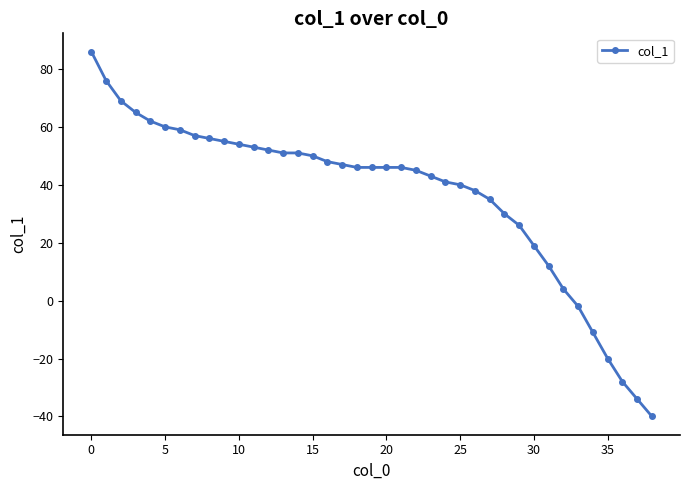

Count the number of data series in this chart.

1